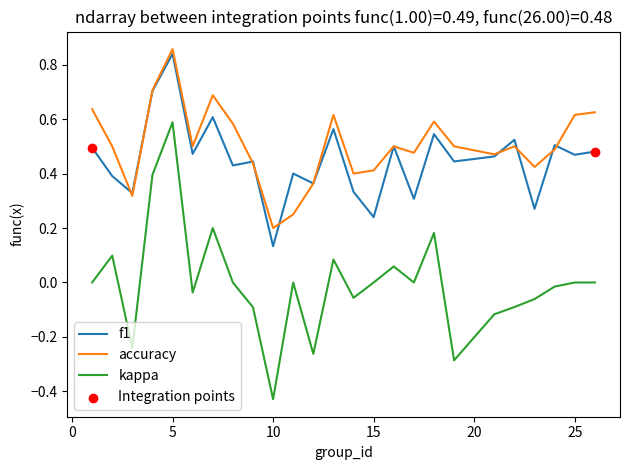

Which series has the widest spread of values?

kappa